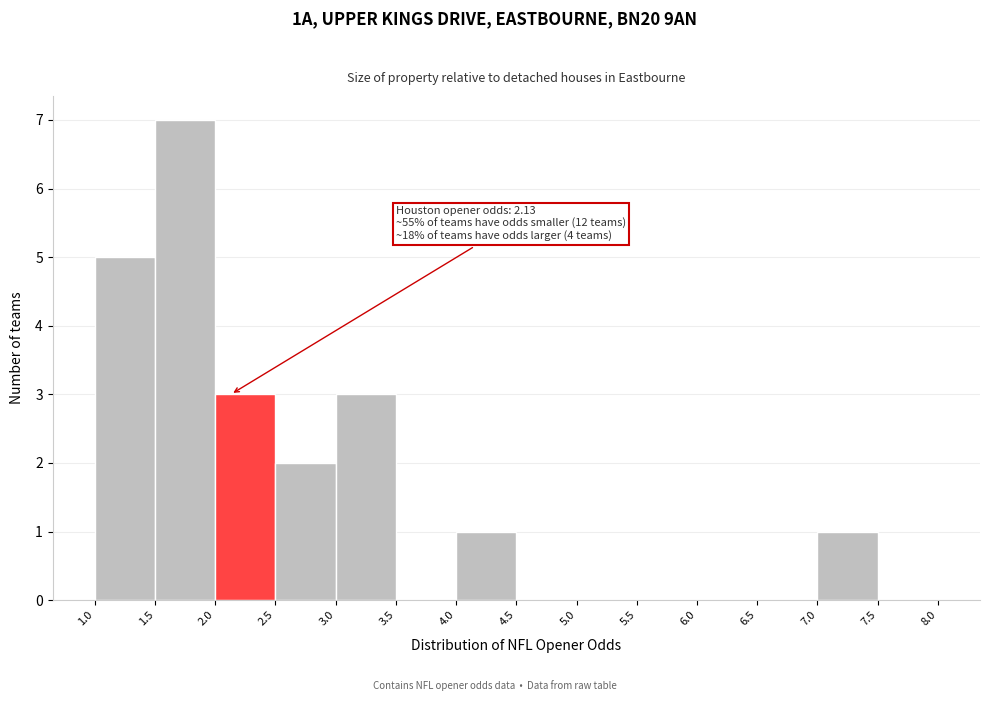

Over which range of the x-axis is the bar tallest?

1.5 to 2.0